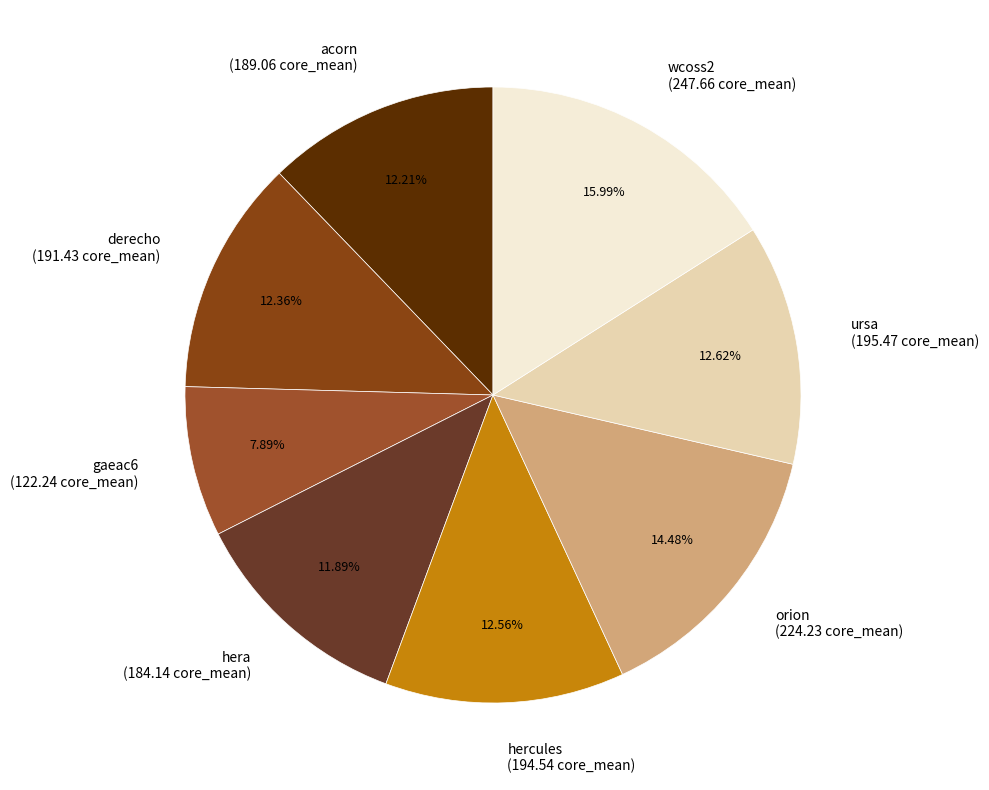

How many segments does this pie chart have?

8